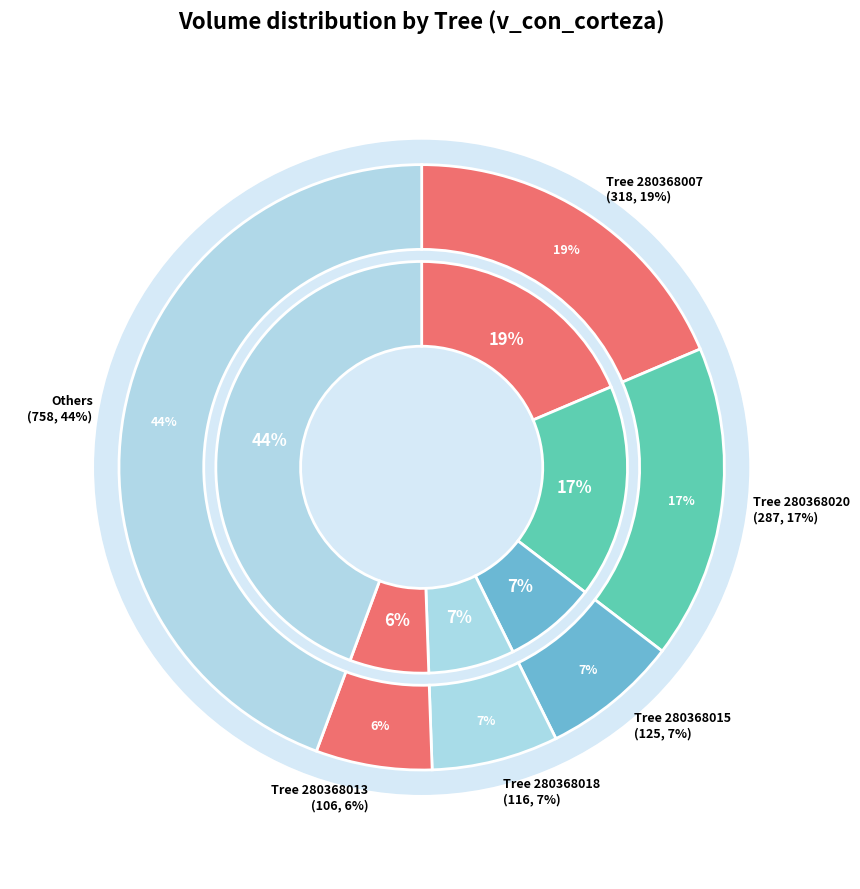

What percentage is the 280368015 slice, to the nearest percent?

7%